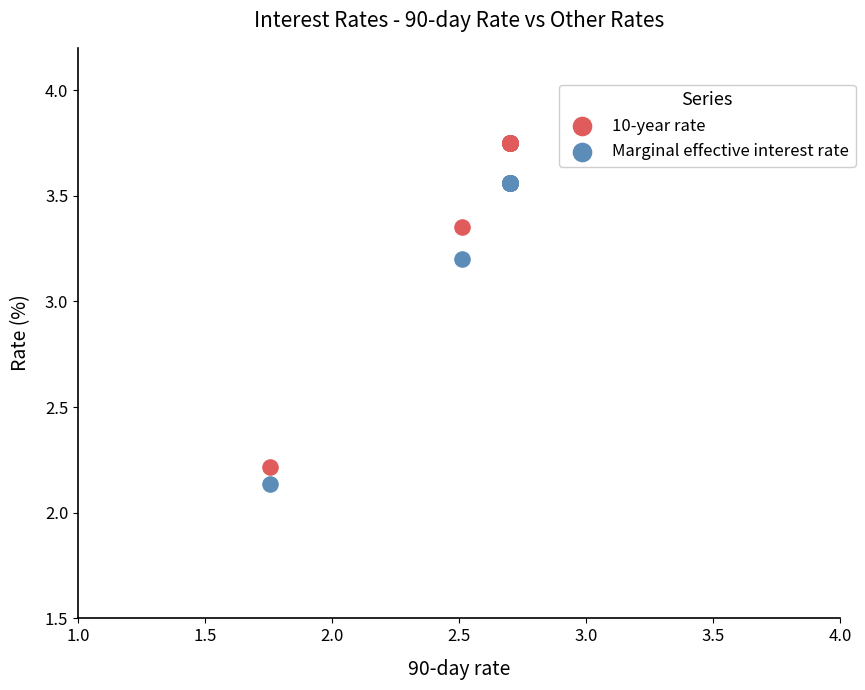

Which series has the largest Y range (max minus min)?

10-year rate